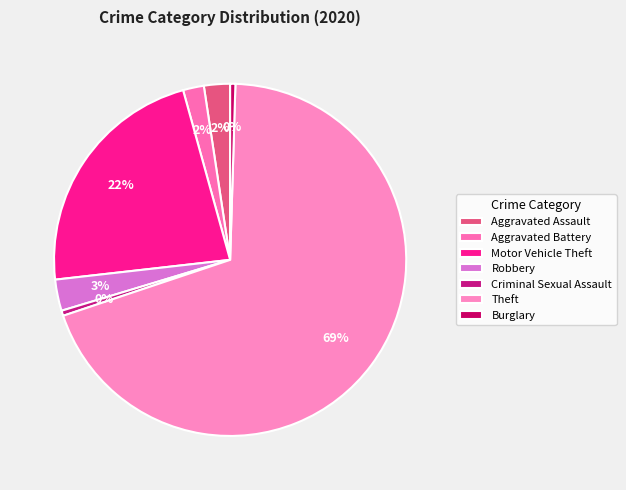

Count the number of slices in the pie.

7